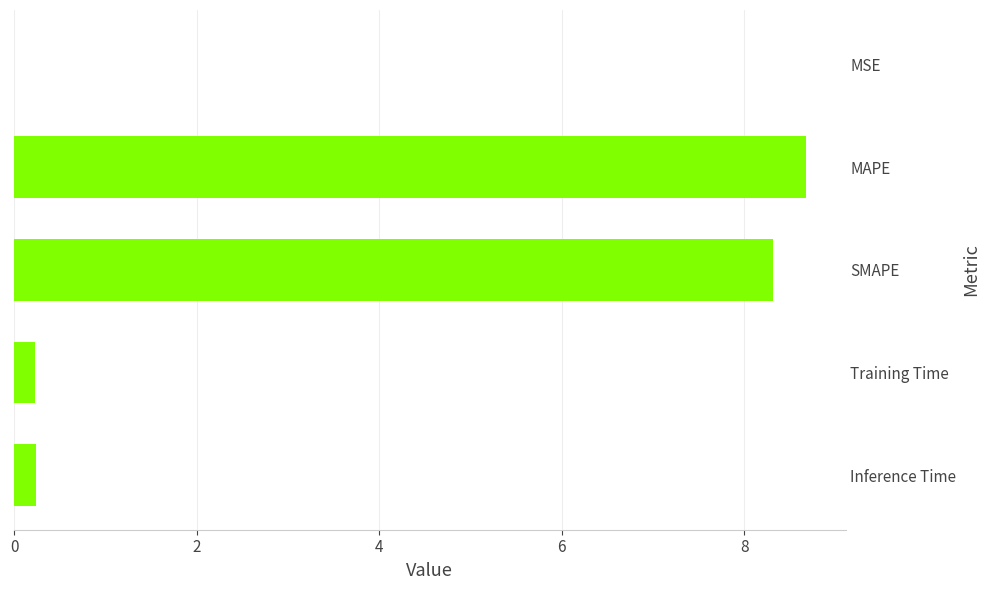

What is the approximate value at SMAPE?

8.3